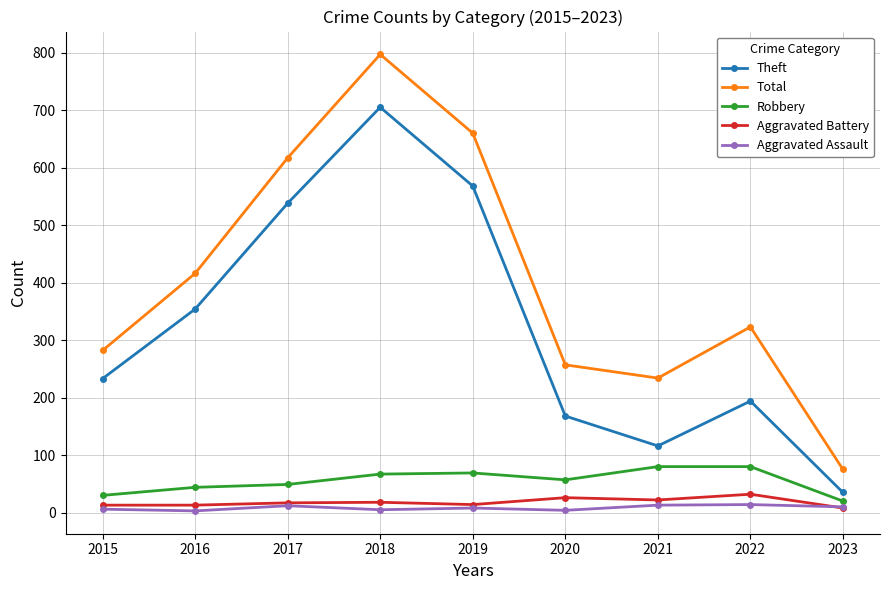

Is it true that Robbery equals 80 at 2022?

True